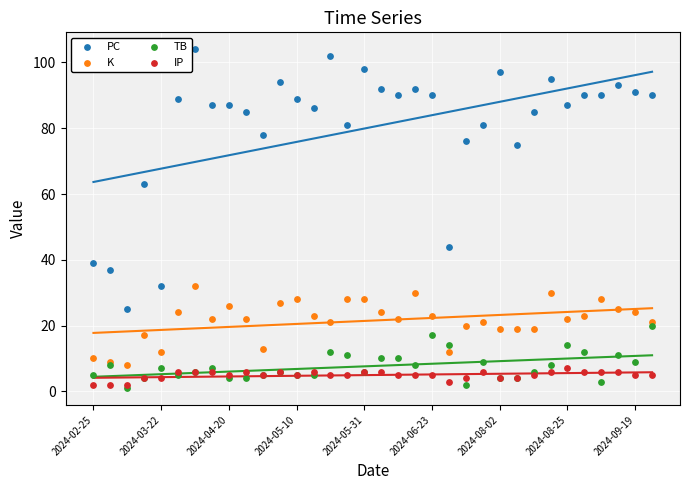

Across all series, what Y value is closest to 52?

44